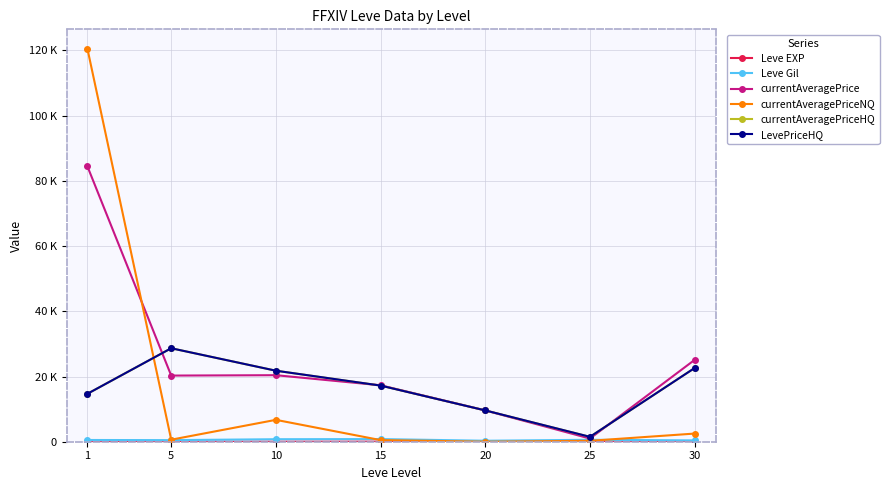

Does the chart have visible grid lines?

Yes